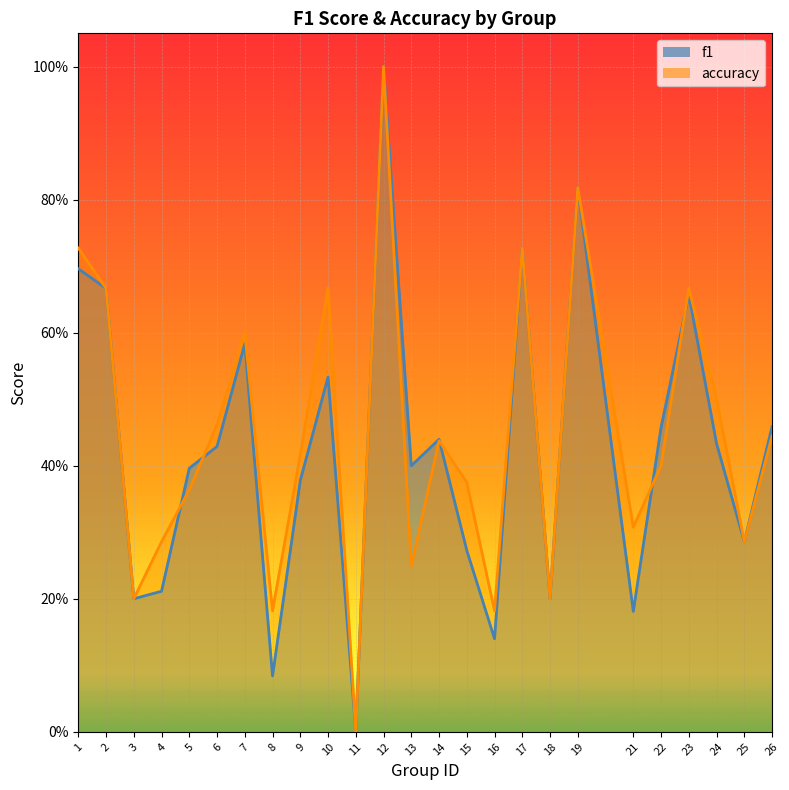

Which series has the widest spread of values?

f1